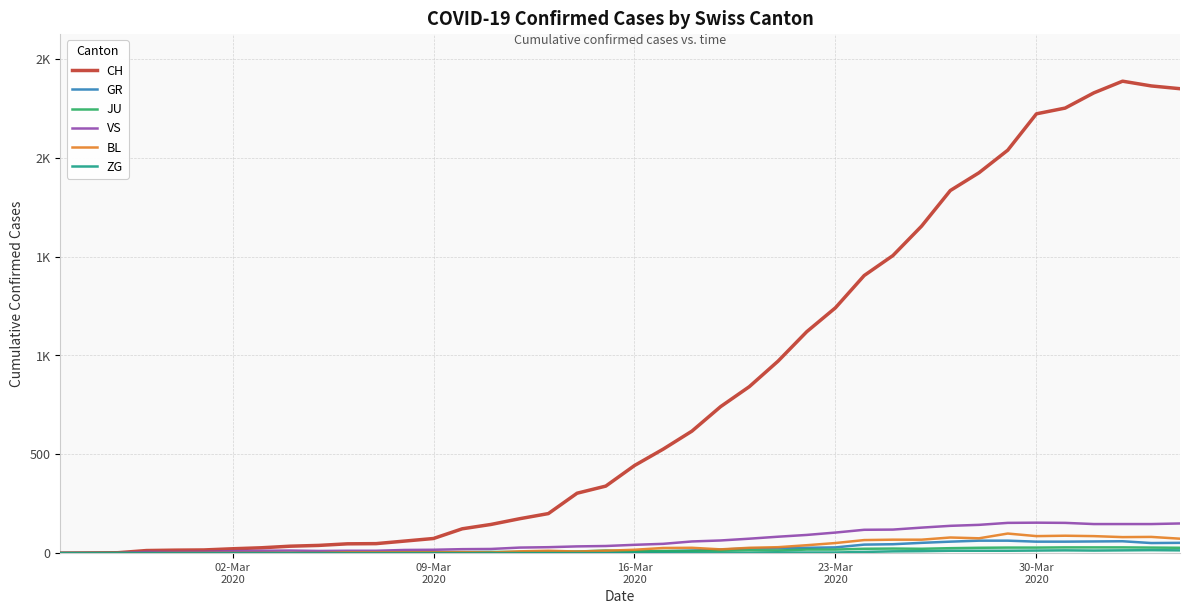

What is the maximum value shown in the chart?

2387